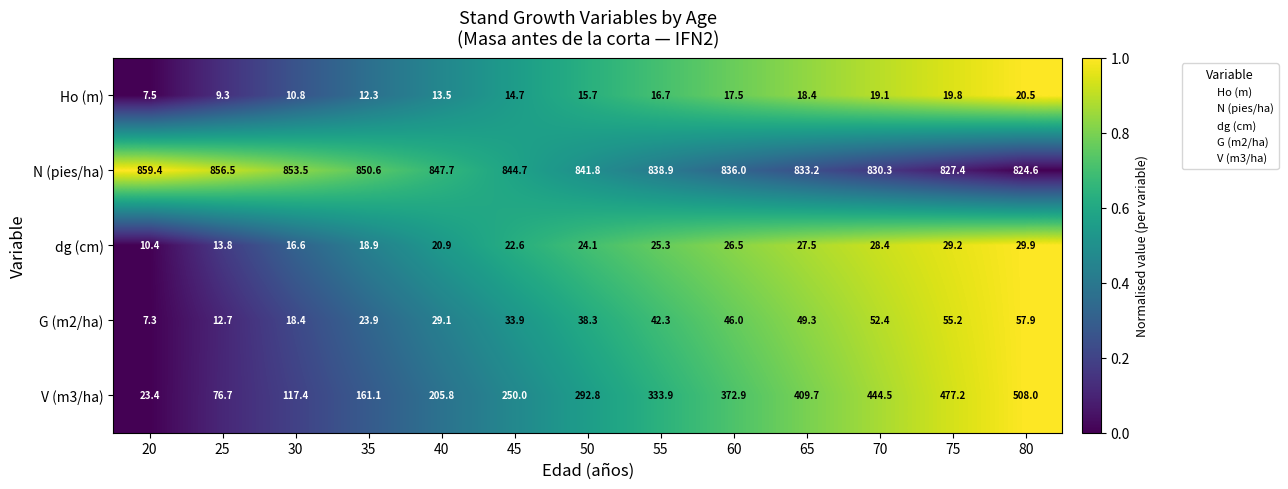

What is the sum of the N (pies/ha) values at 65 and 20?

1692.6